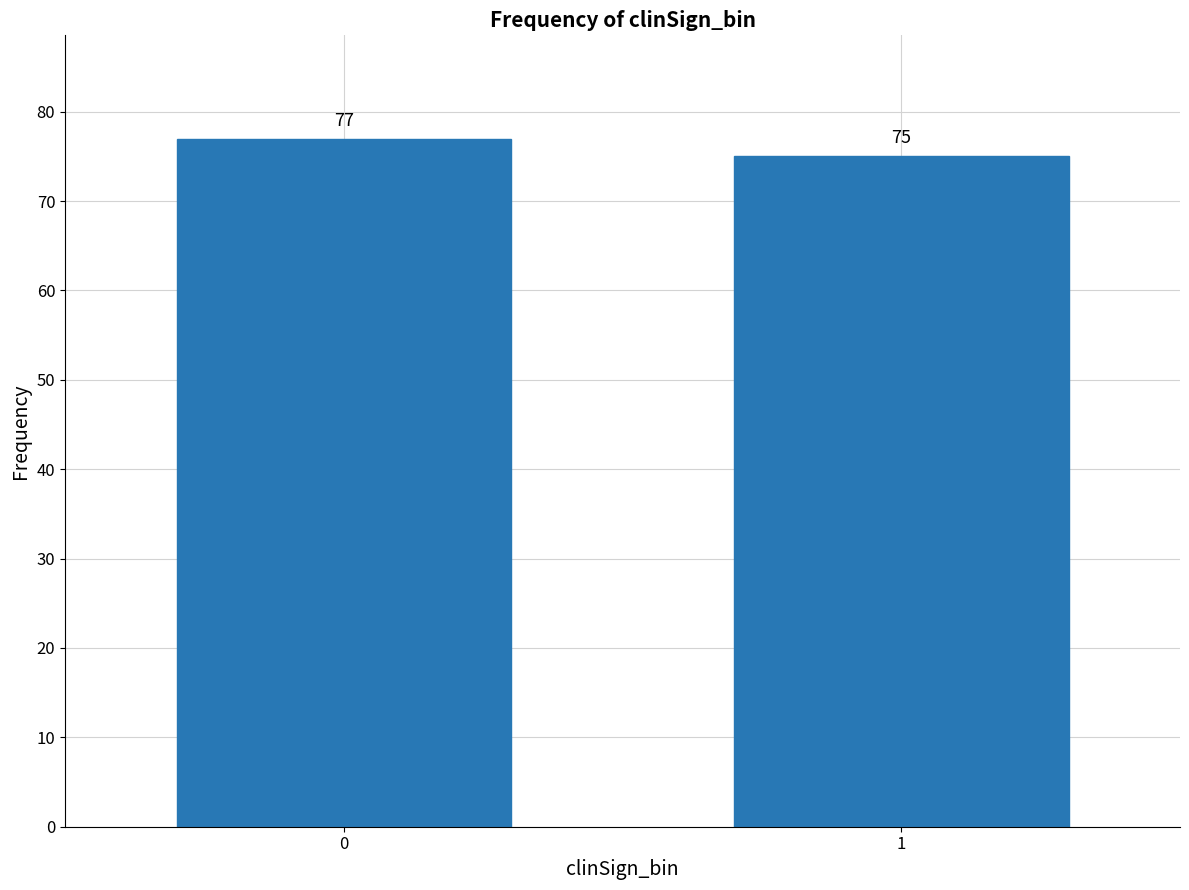

Reading left to right, what are all the values shown in this chart?

77	75